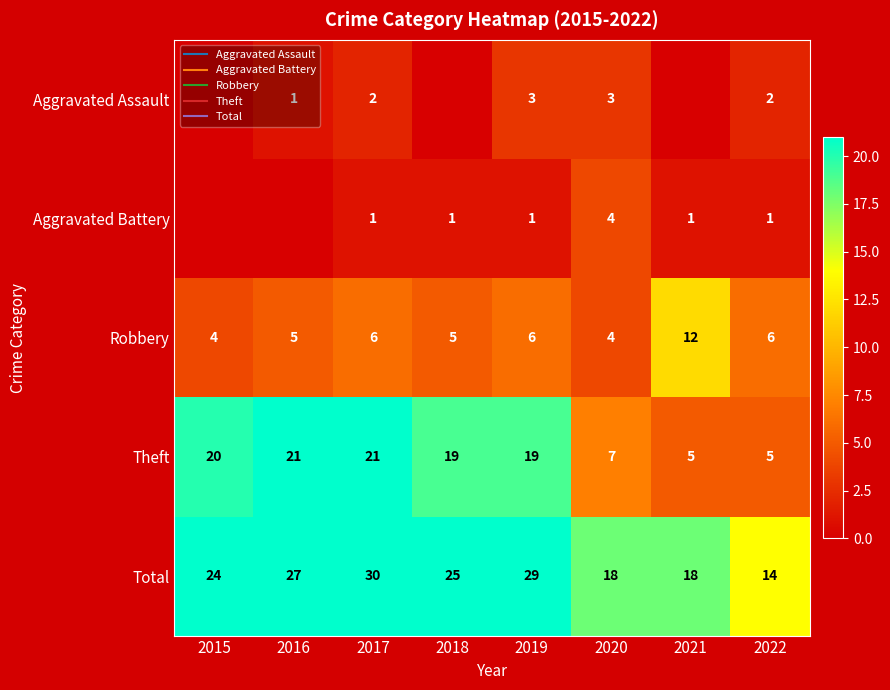

The value of Aggravated Assault at 2018 is 0. True or false?

True